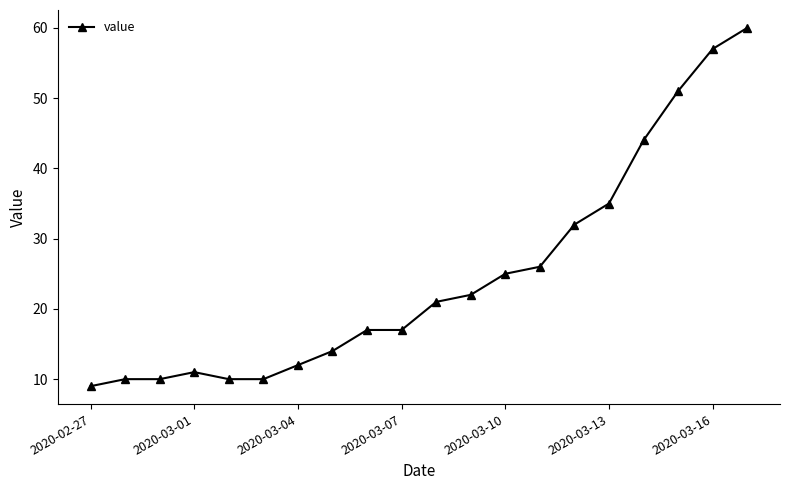

Reading left to right, extract all data points from this chart.

9	10	10	11	10	10	12	14	17	17	21	22	25	26	32	35	44	51	57	60